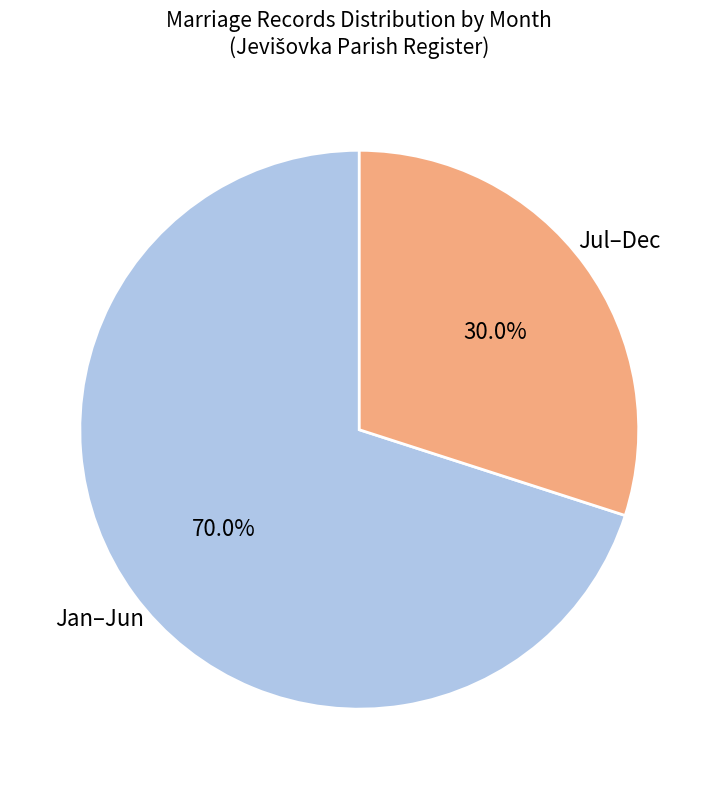

Is there any slice that represents more than half of the pie?

Yes